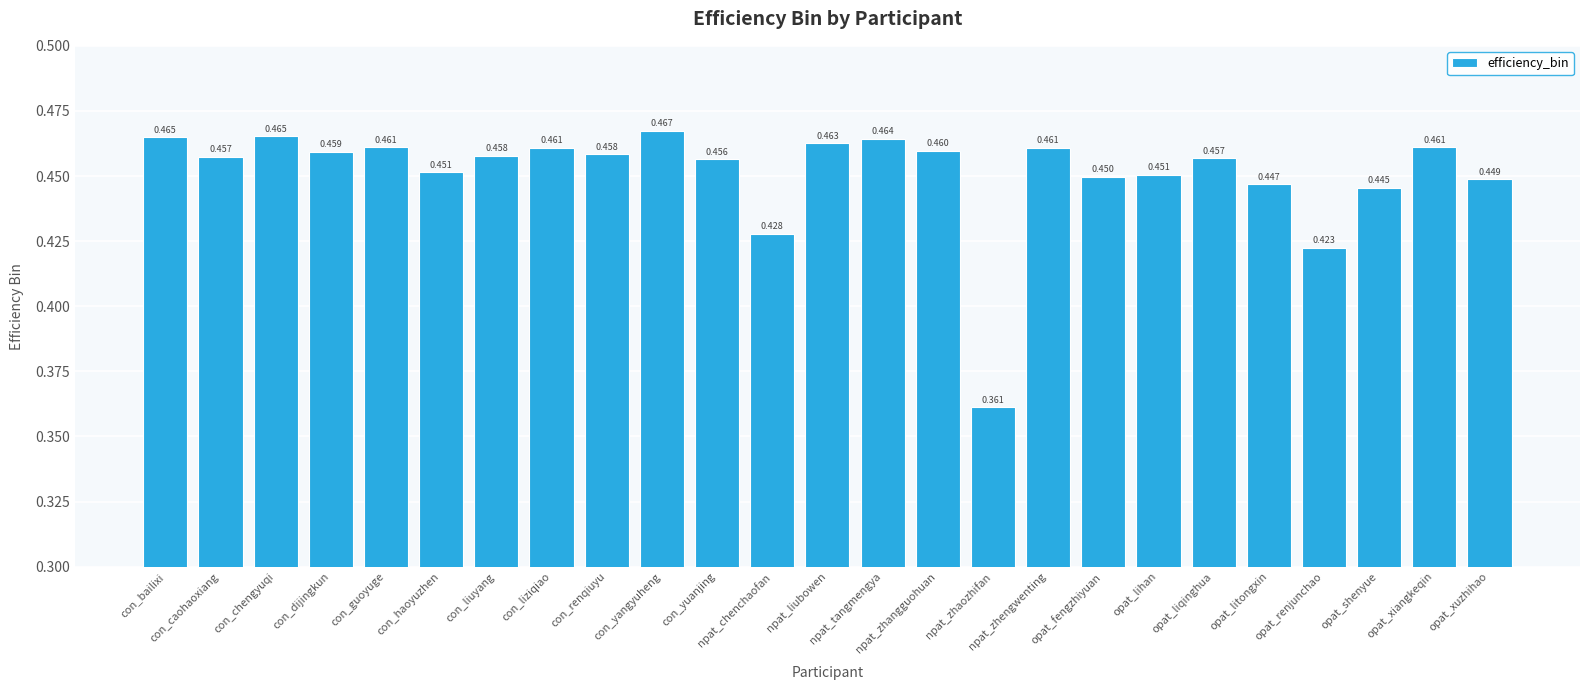

Does the chart contain stacked bars?

No